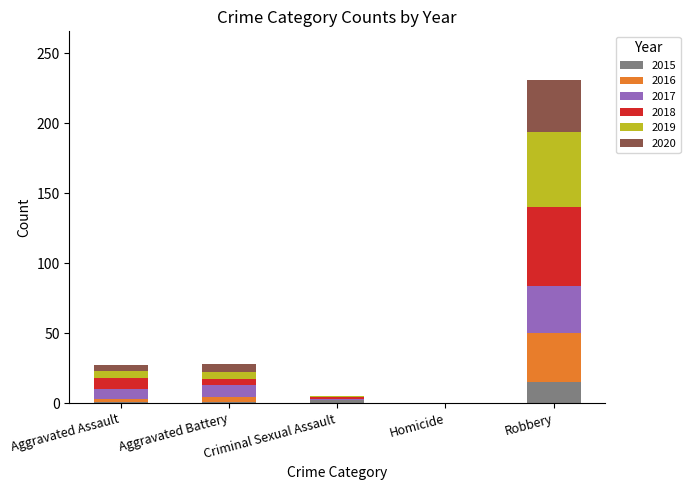

Which category has the highest value in the 2015 series?

Robbery